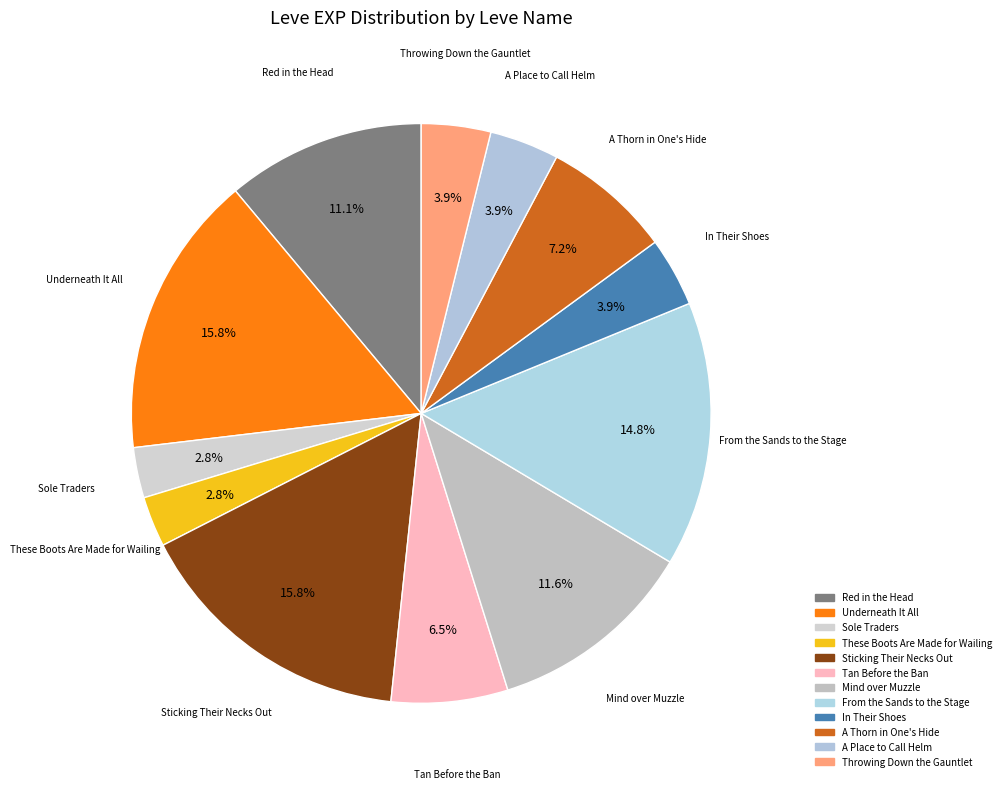

Which has a higher value, These Boots Are Made for Wailing or Underneath It All?

Underneath It All